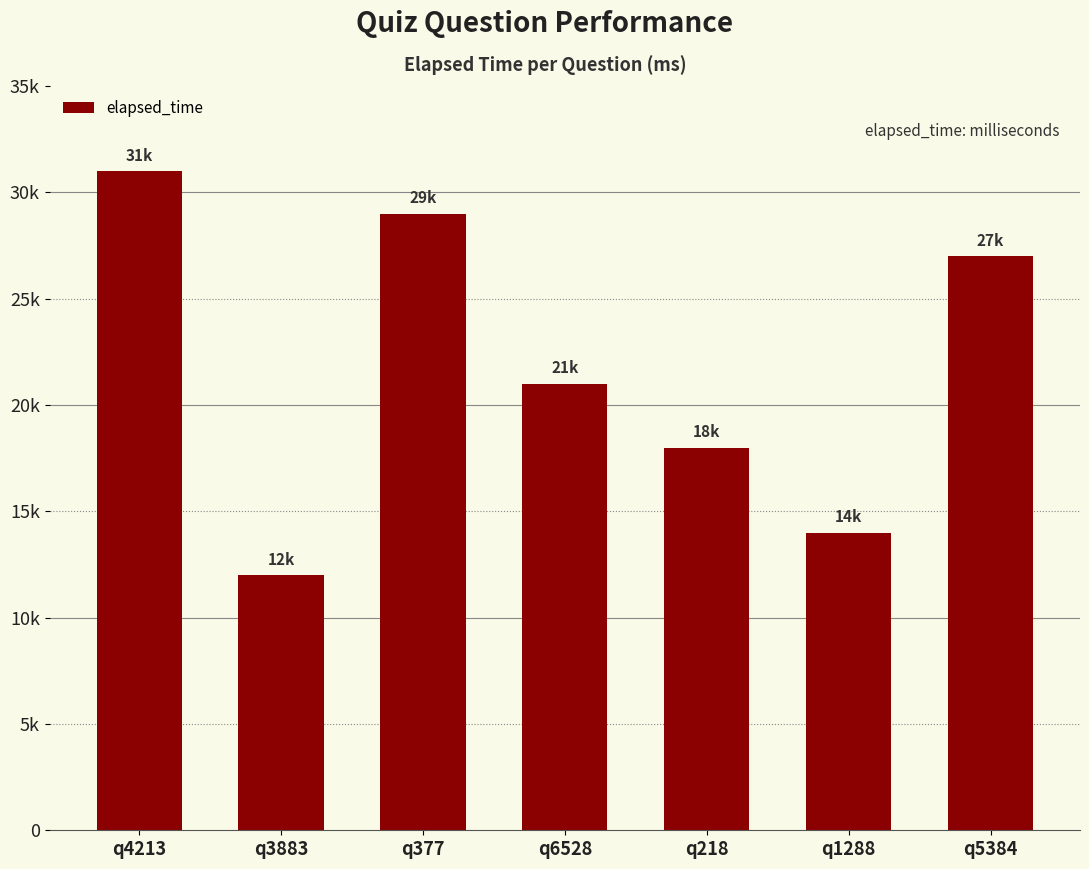

What is the approximate value at q6528, to the nearest 50?

21000